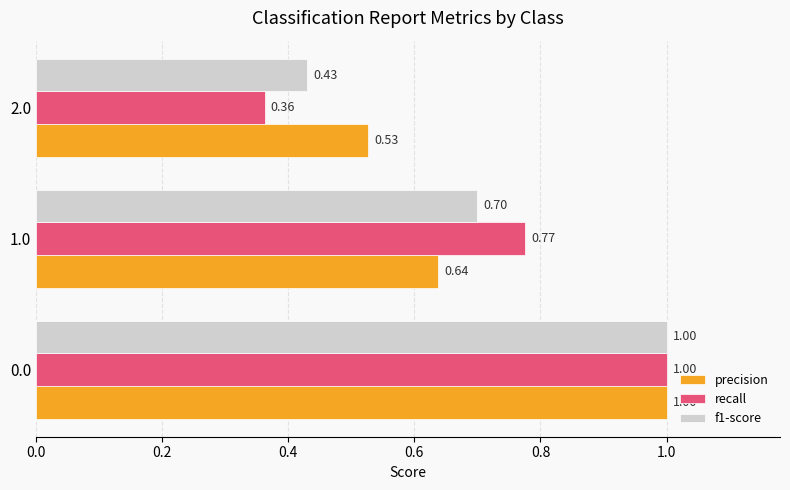

Which series has the largest range (max minus min)?

recall